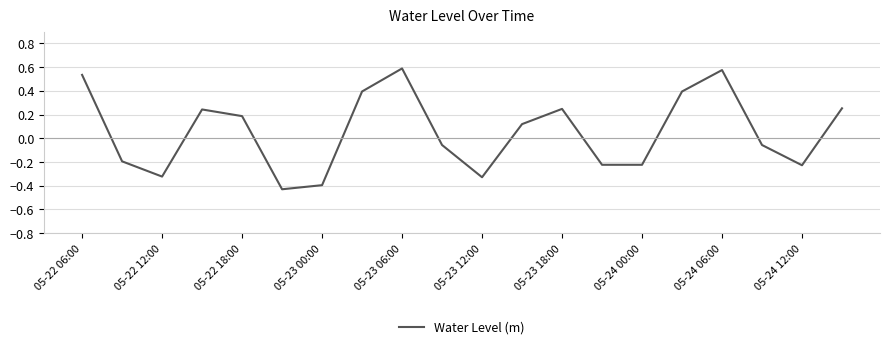

What is the difference between the maximum and minimum values?

1.0